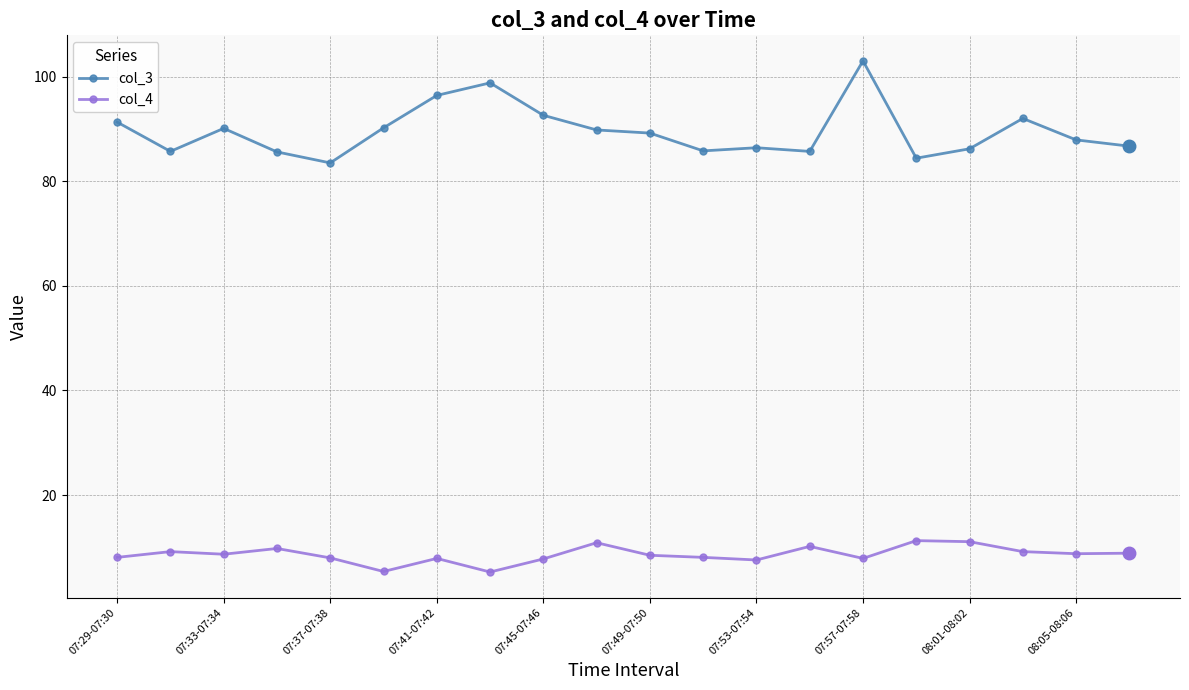

What is the value of the col_4 point at the 1st from the left?

8.1